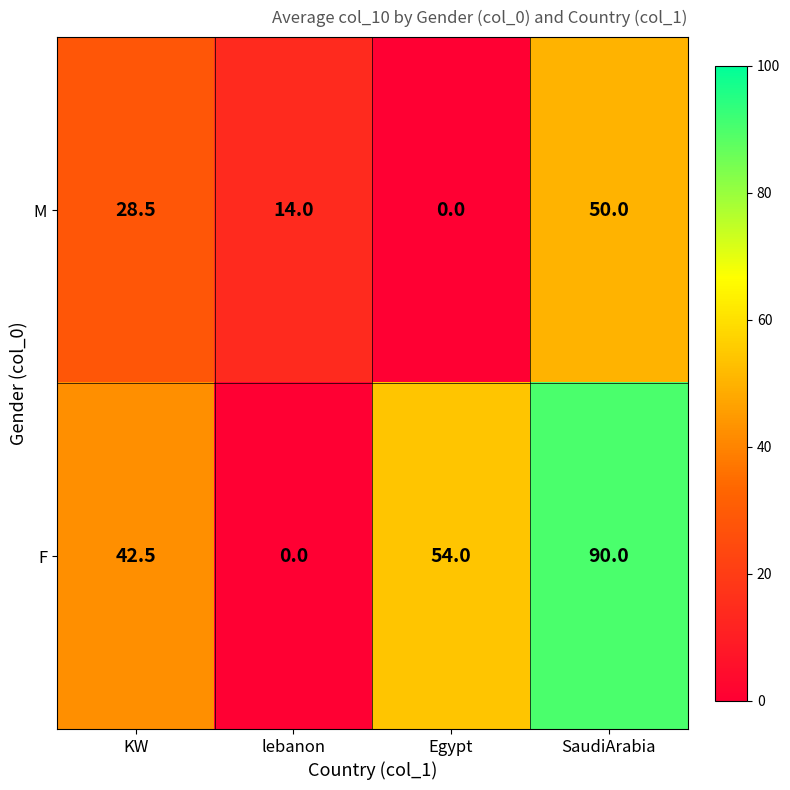

How many categories are shown in the chart?

4